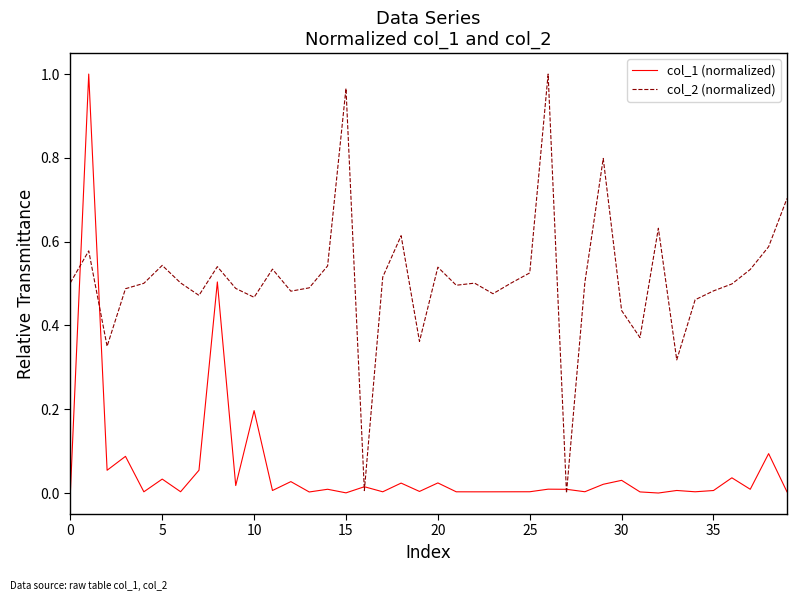

List the series in order of their overall mean, highest first.

col_2 (normalized), col_1 (normalized)